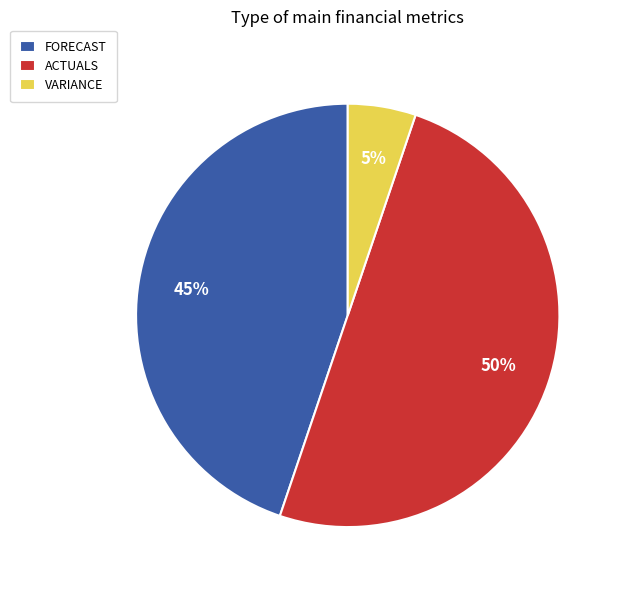

To the nearest percent, what portion does FORECAST represent?

45%